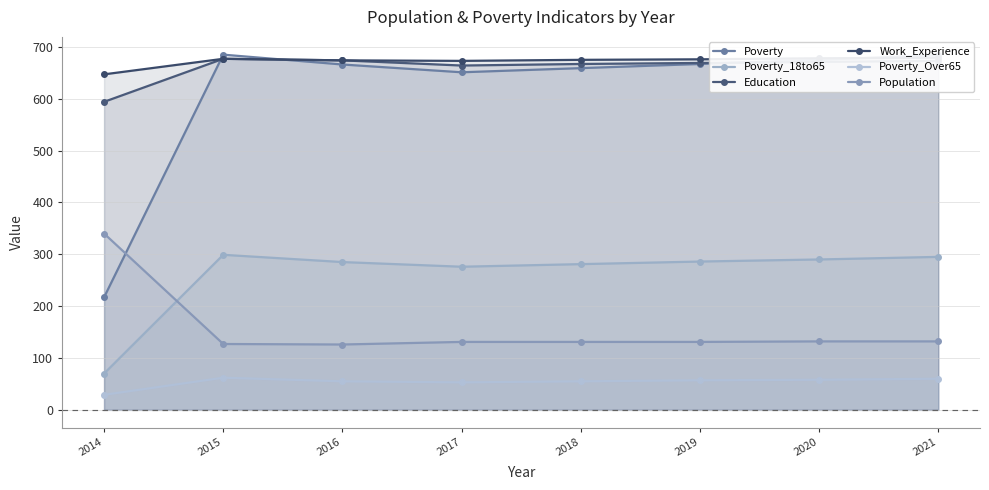

True or false: Population has a value of 173 at 2020.

False